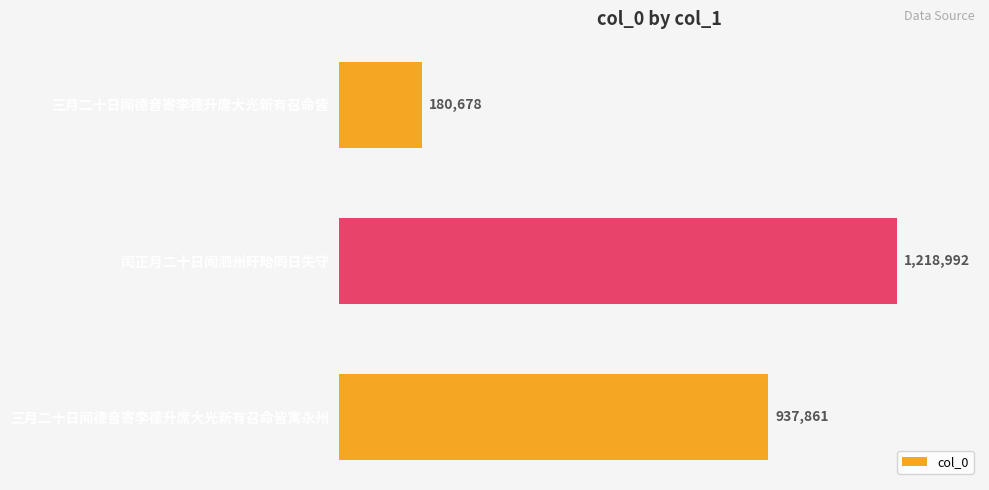

What is the maximum value shown in the chart?

1218992